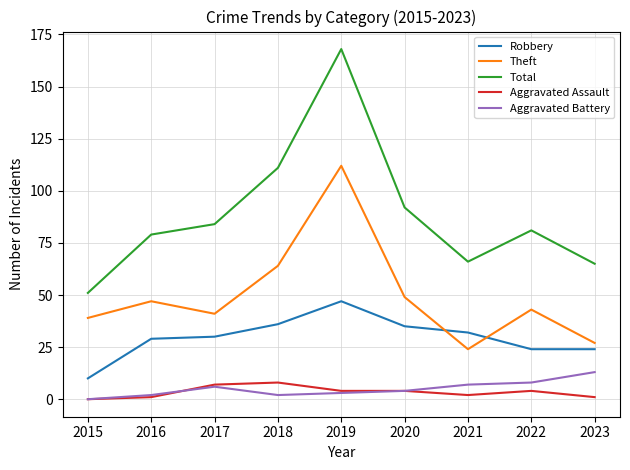

At which label does Aggravated Battery reach its peak?

2023